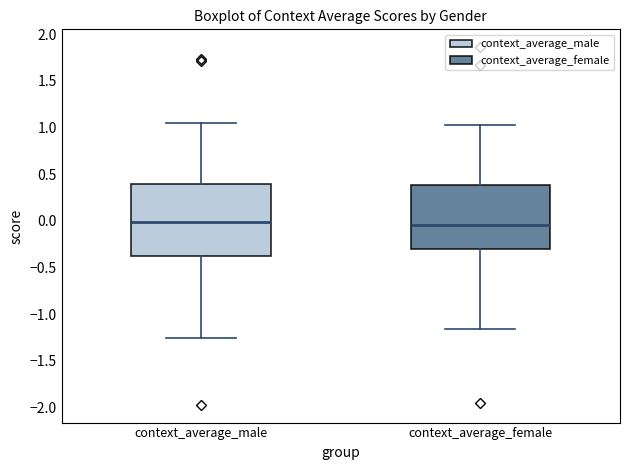

Reading left to right, read every box against the y-axis: the position of its median line, the range the box covers, and the ends of its whiskers. The values are not printed on the chart, so give them approximately, as read against the axis.

context_average_male: median 0.00, box -0.35 to 0.40, whiskers -1.25 to 1.05
context_average_female: median -0.05, box -0.30 to 0.40, whiskers -1.15 to 1.00